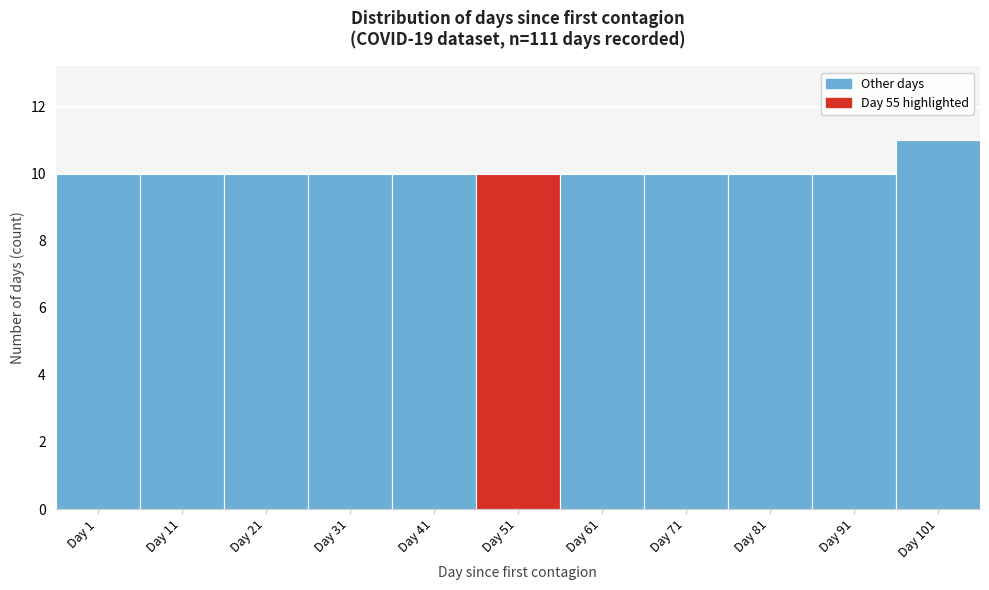

Reading left to right, what are all the values shown in this chart?

Day 1=10	Day 11=10	Day 21=10	Day 31=10	Day 41=10	Day 51=10	Day 61=10	Day 71=10	Day 81=10	Day 91=10	Day 101=11